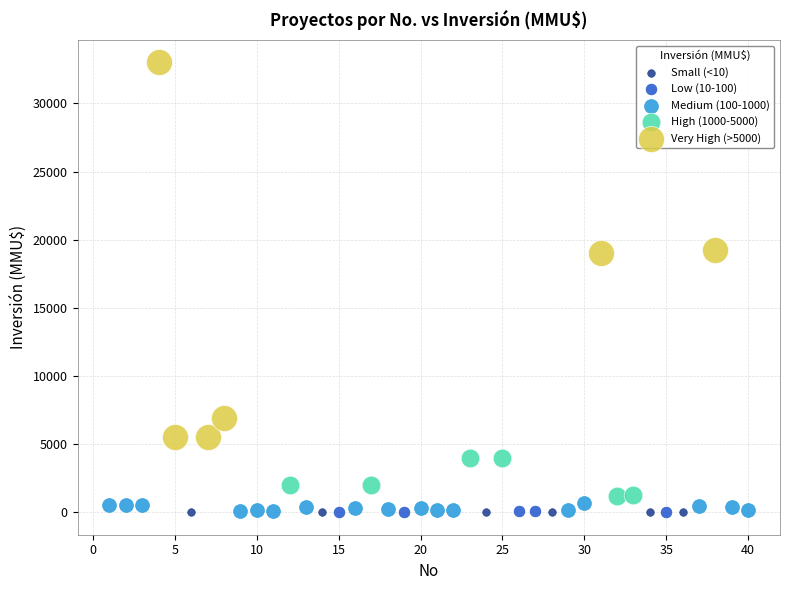

Which series contains the highest Y value?

Very High (>5000)